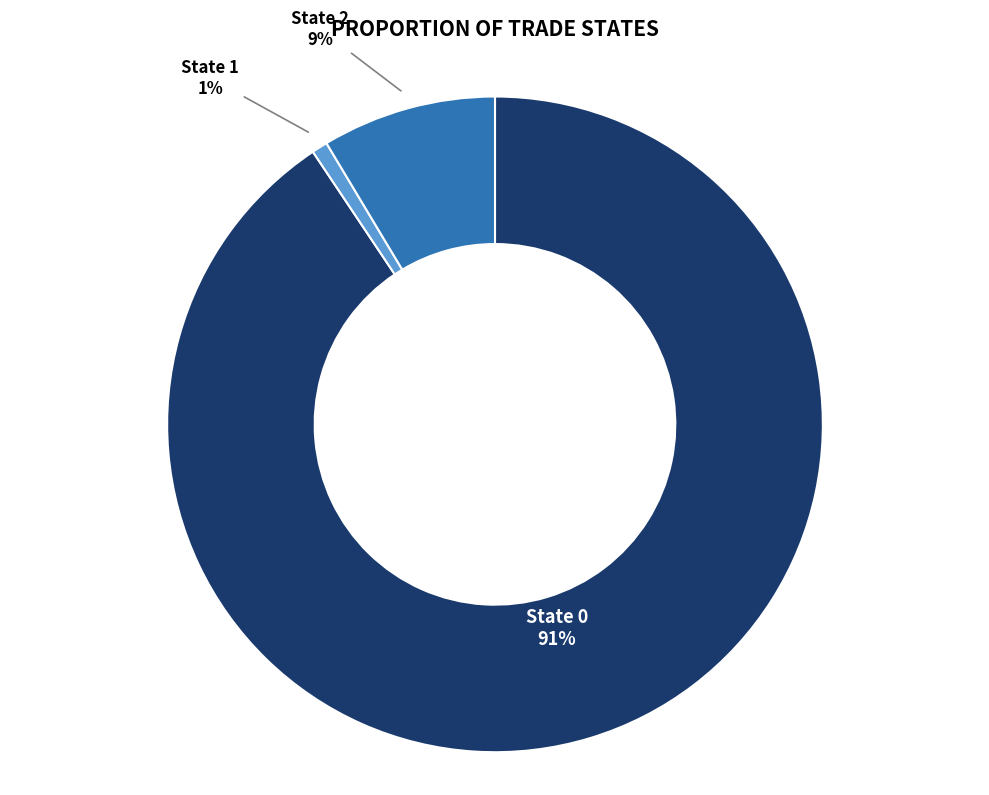

Does any single category account for the majority?

Yes